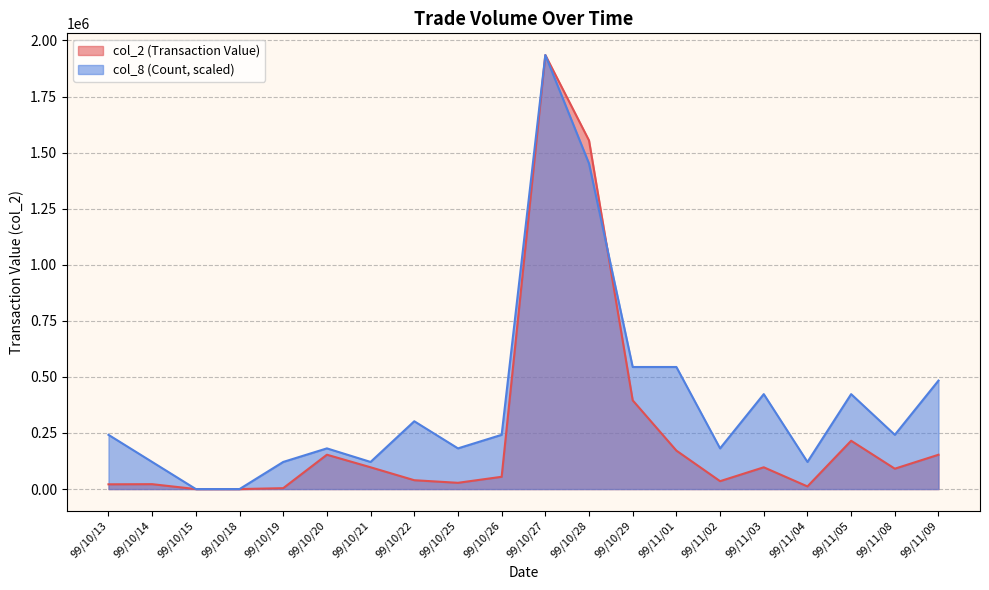

What is the sum of the col_2 values at 99/10/13 and 99/10/18?

21200.0